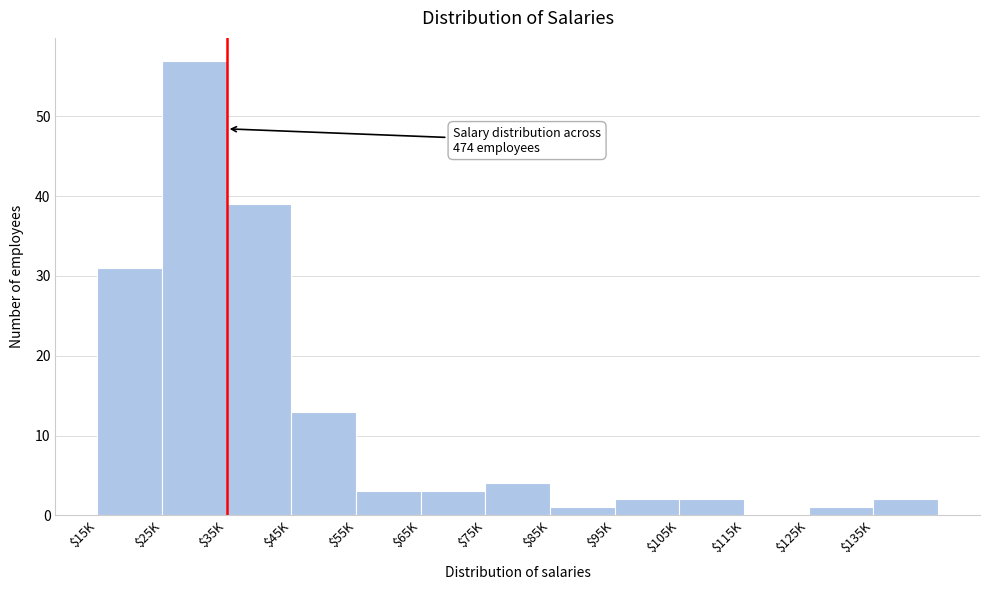

What is the sum of all values?

158